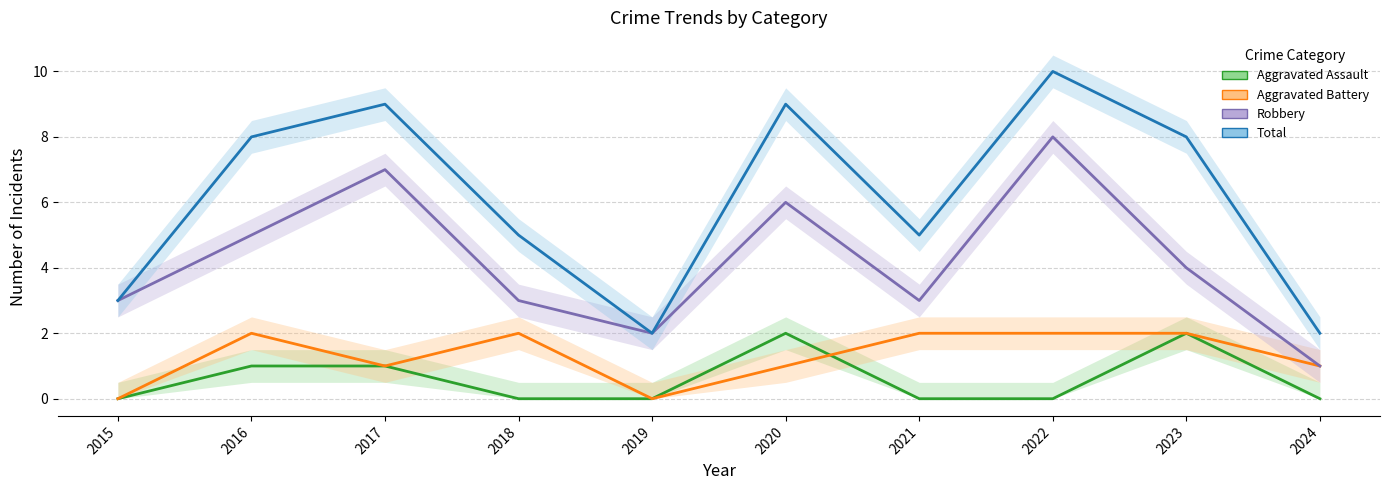

List the series in order of their peak value, highest first.

Total, Robbery, Aggravated Assault, Aggravated Battery